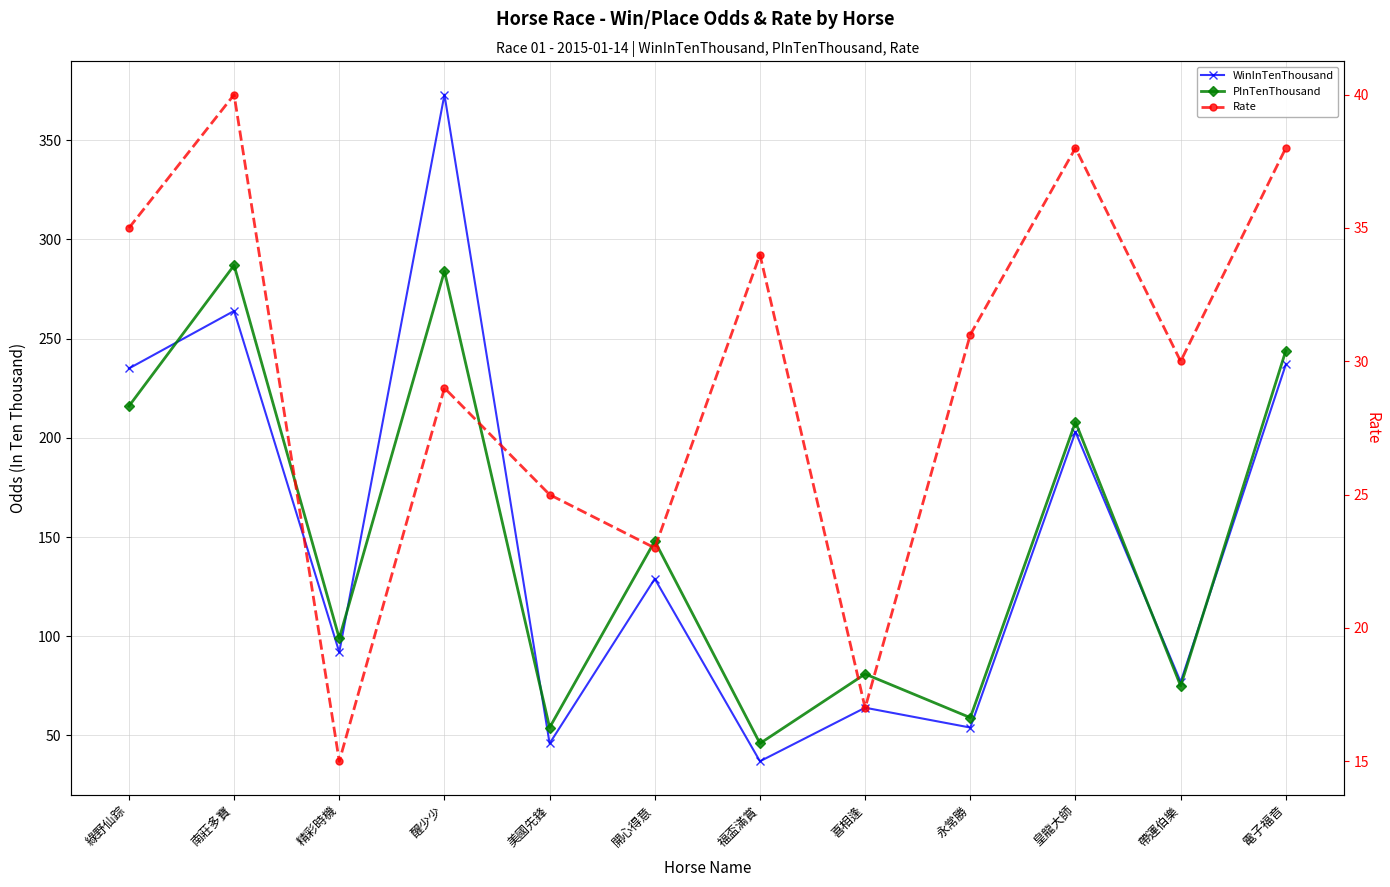

What is the value of the PInTenThousand point at the 3rd from the left?

99